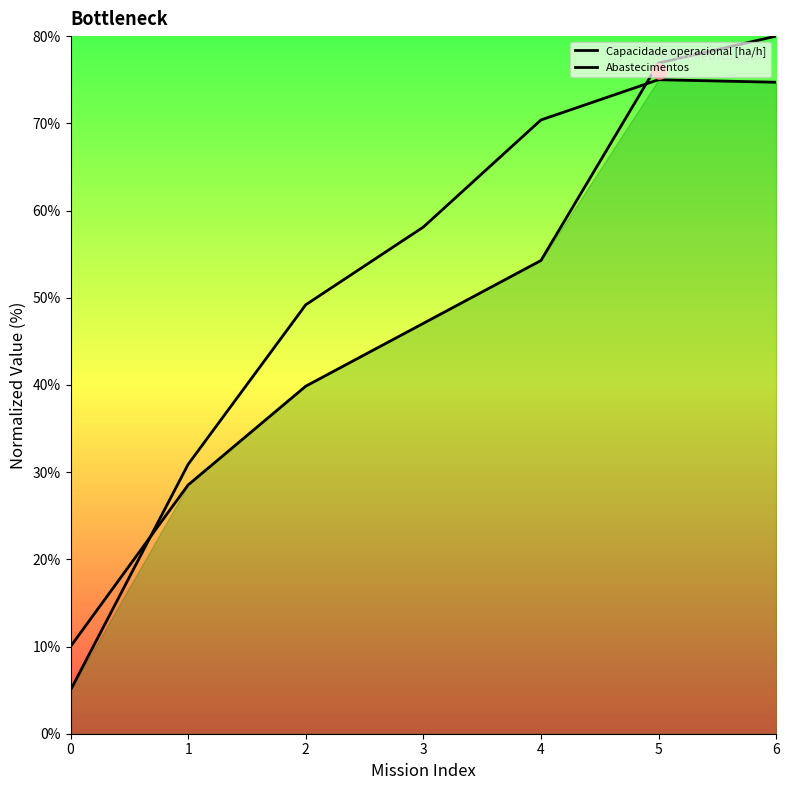

Which series reaches the minimum Y coordinate?

Capacidade operacional [ha/h]